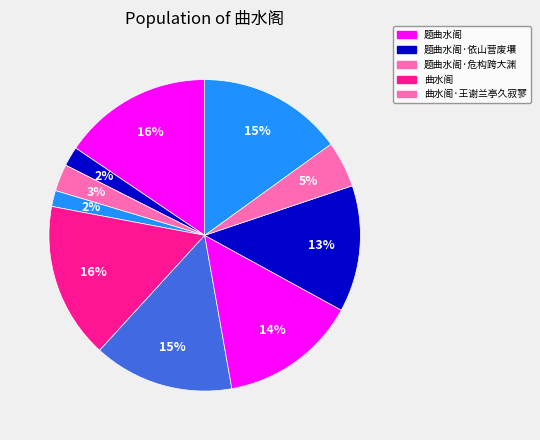

How many segments does this pie chart have?

10